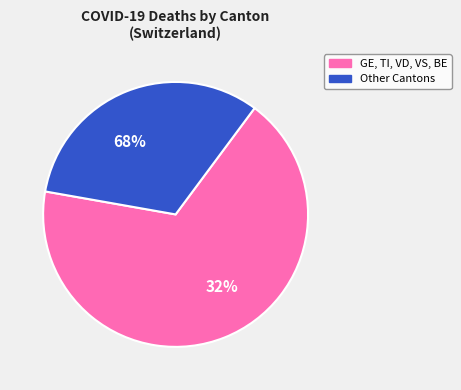

Is VS the majority of the pie?

No